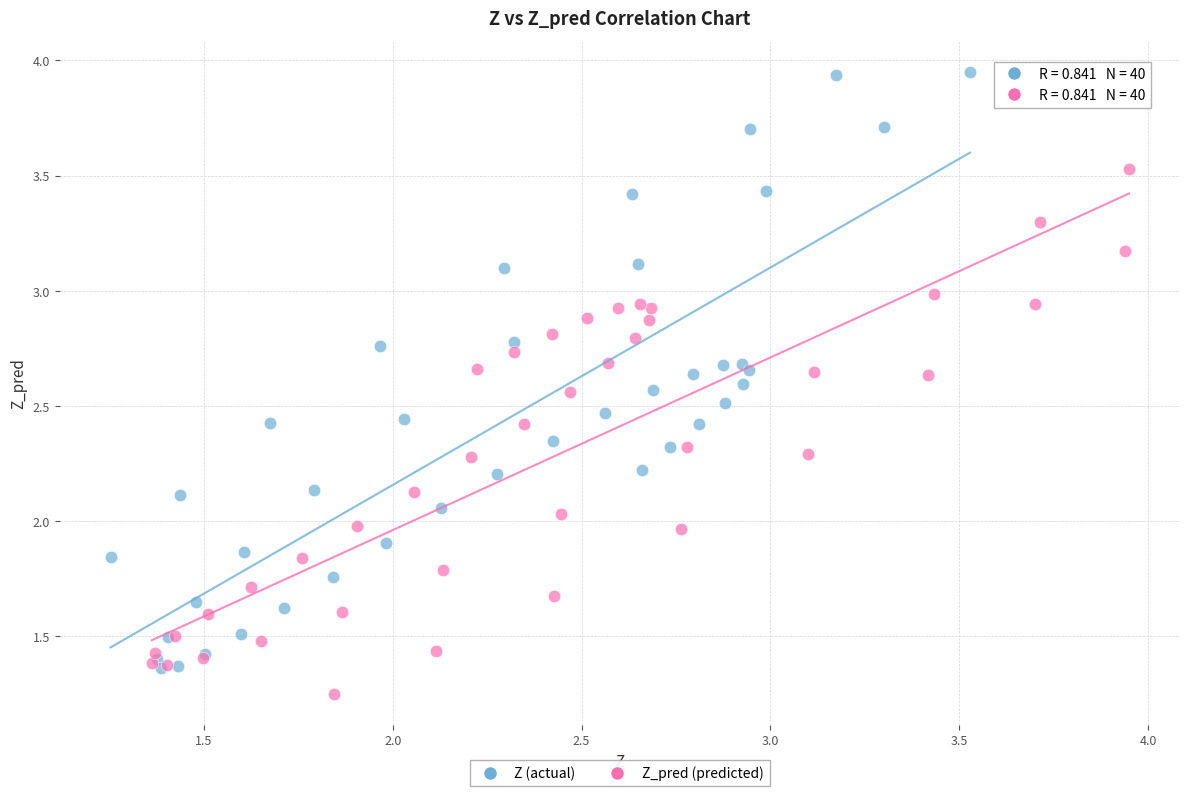

Which series has the largest Y range (max minus min)?

Z (actual)